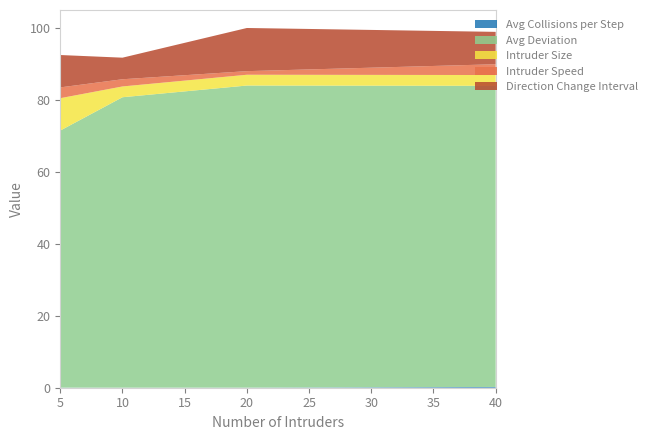

Reading left to right, transcribe all the data shown in this chart.

Avg Collisions per Step: 5=0.0	10=0.0	20=0.0	40=0.2
Avg Deviation: 5=71.5	10=80.7	20=84.0	40=83.7
Intruder Size: 5=9.0	10=3.0	20=3.0	40=3.0
Intruder Speed: 5=3.0	10=2.0	20=1.0	40=3.0
Direction Change Interval: 5=9.0	10=6.0	20=12.0	40=9.0